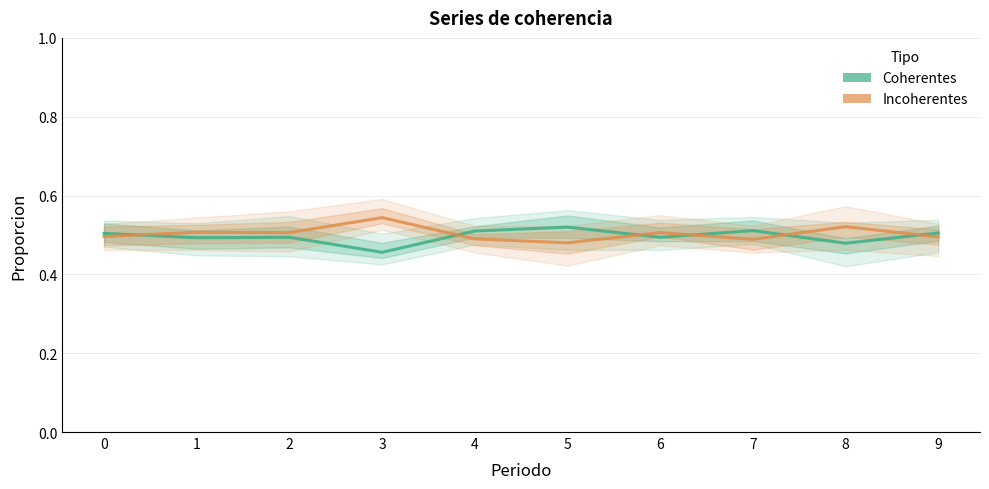

Which has a higher value, 3 or 9?

9